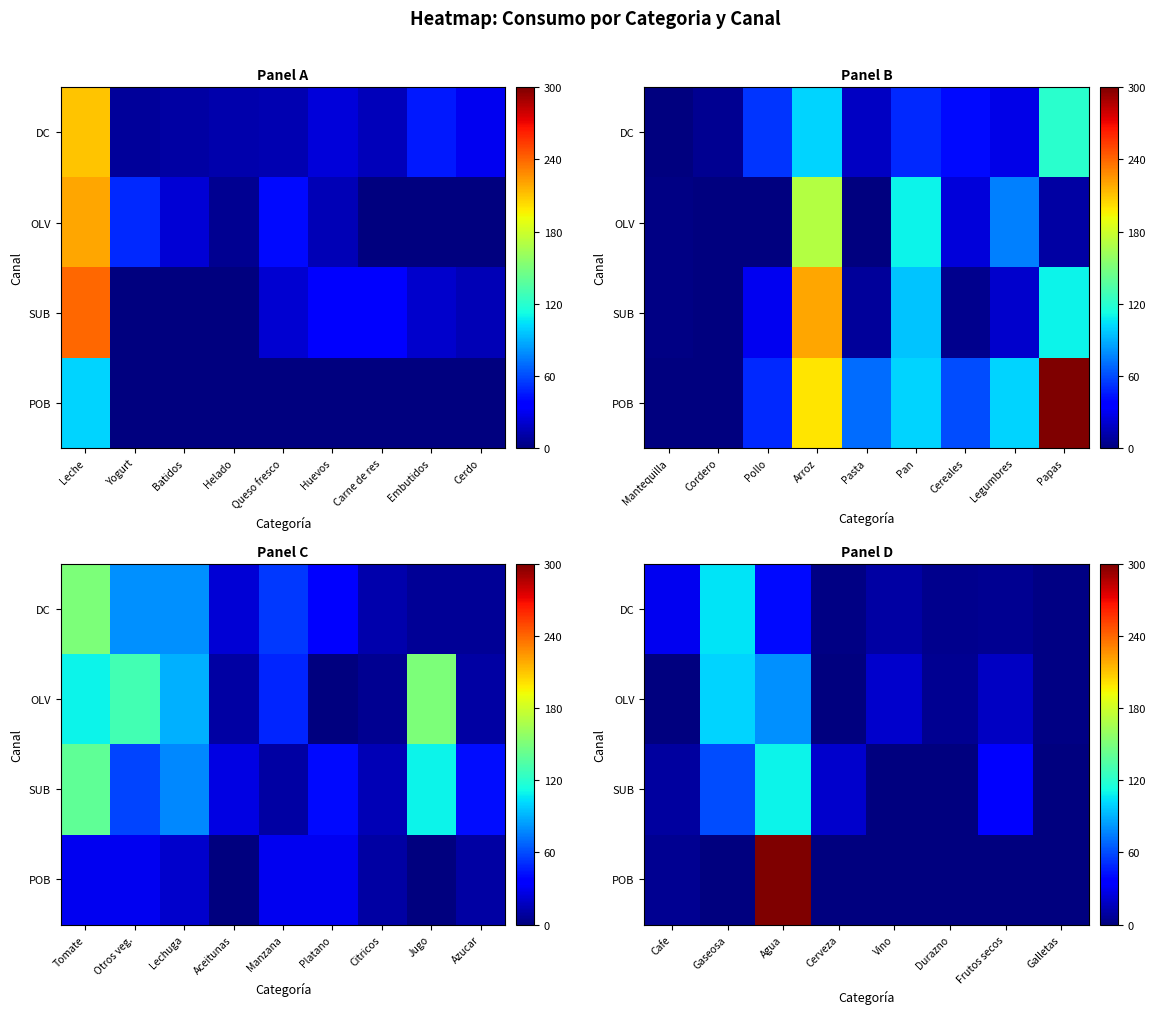

How many data points in OLV are above 18?

3